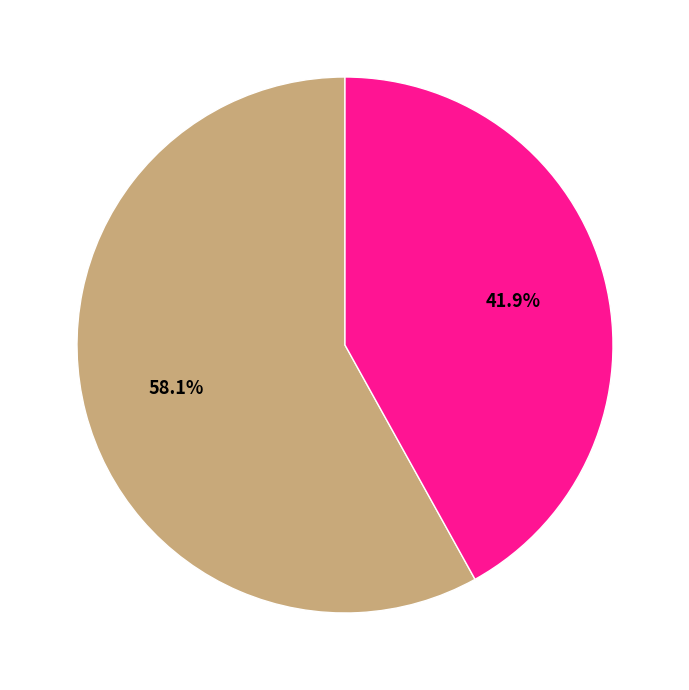

Is there any slice that represents more than half of the pie?

Yes